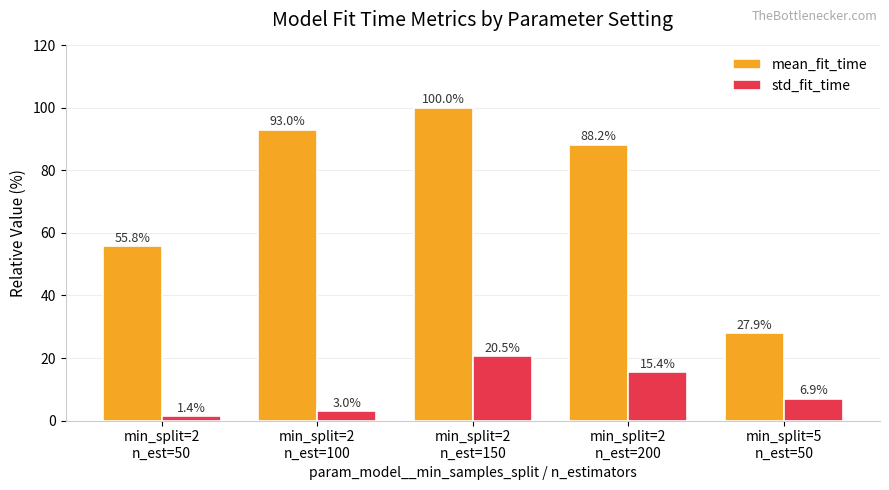

The std_fit_time series shows 22.1 at min_split=2
n_est=200. True or false?

False